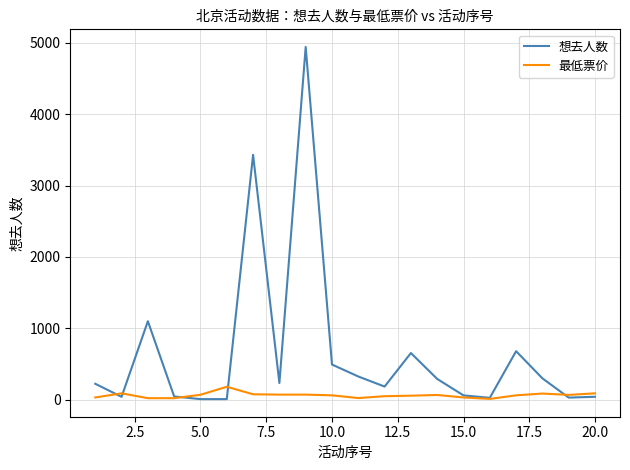

Which series has the widest spread of values?

想去人数